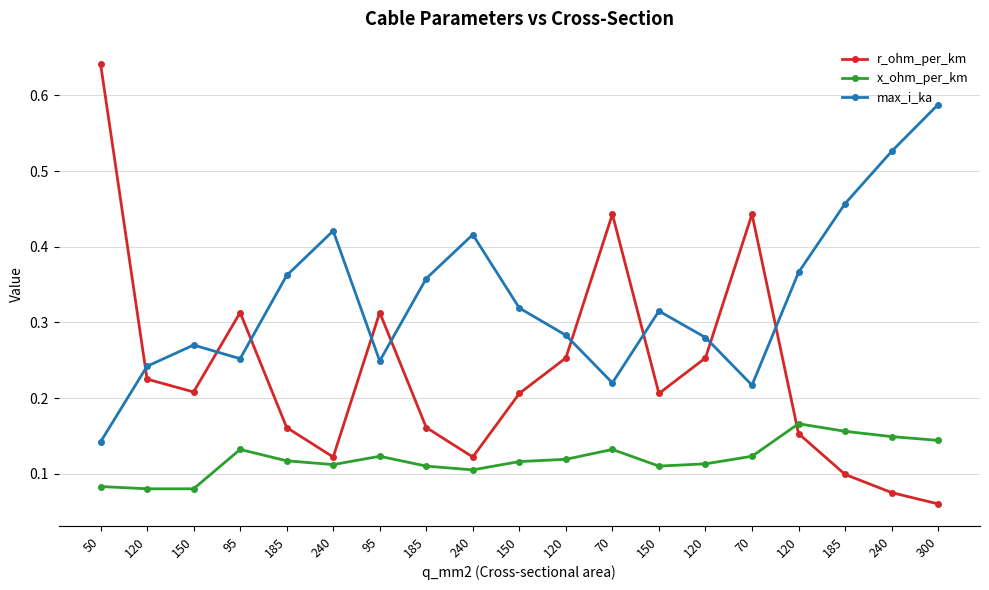

Which series has the largest total across all categories?

max_i_ka